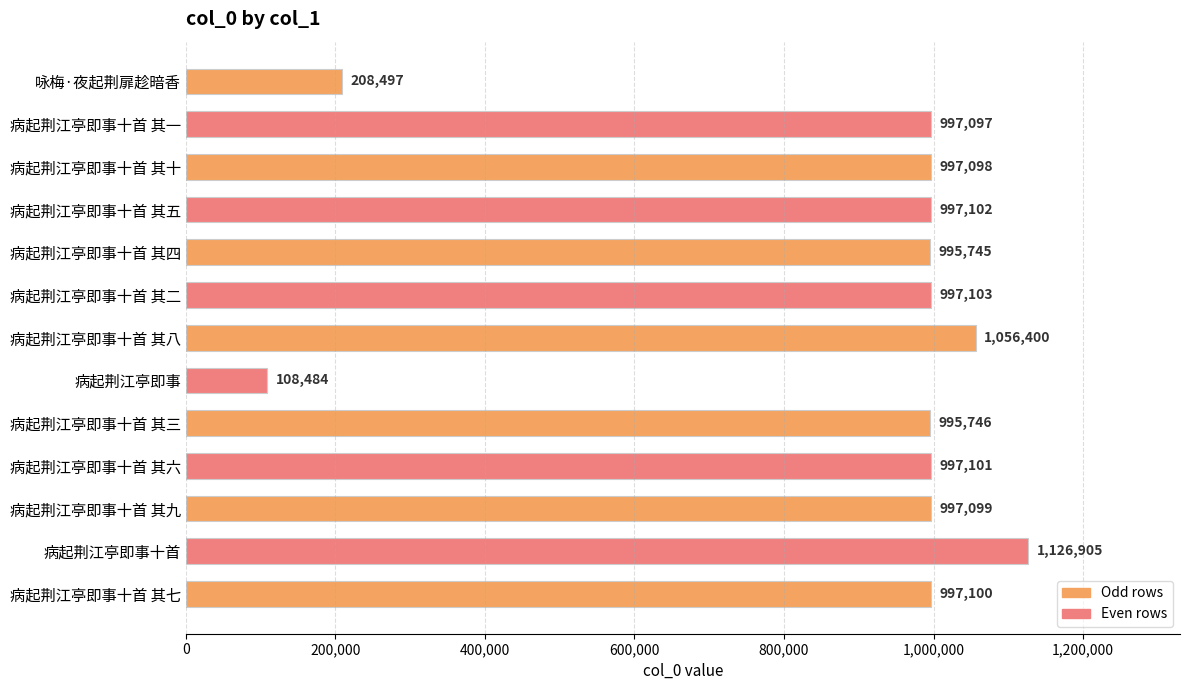

True or false: the data shows 997099 at 病起荆江亭即事十首 其九.

True